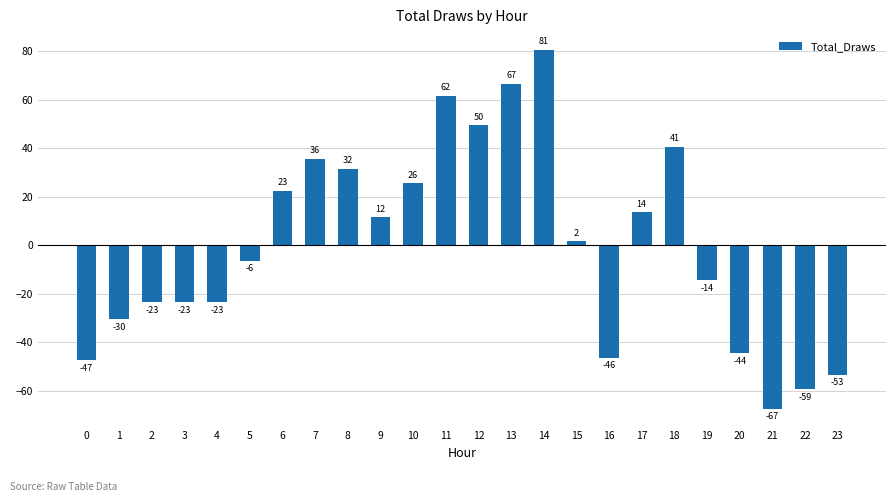

Rank the categories by value from lowest to highest.

21, 22, 23, 0, 16, 20, 1, 2, 3, 4, 19, 5, 15, 9, 17, 6, 10, 8, 7, 18, 12, 11, 13, 14